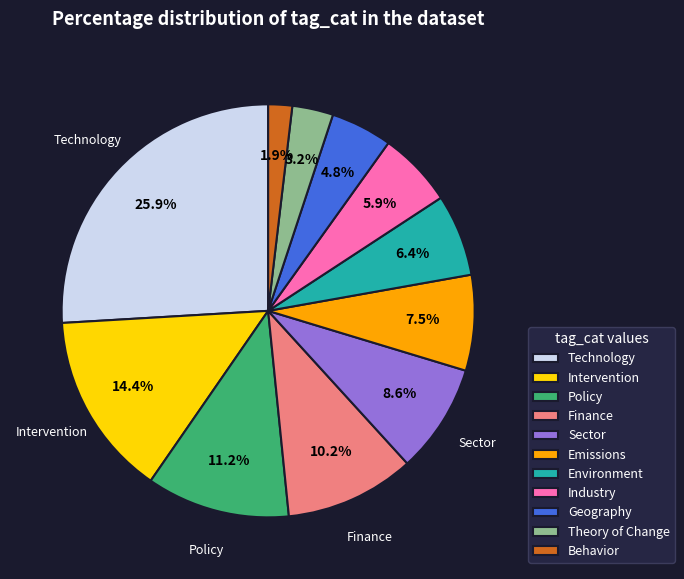

Is Theory of Change the majority of the pie?

No